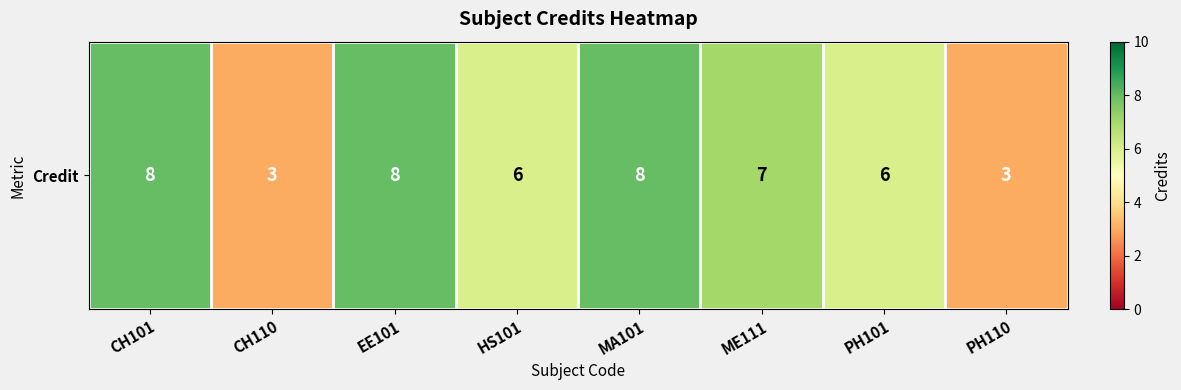

Reading left to right, transcribe all the data shown in this chart.

8	3	8	6	8	7	6	3